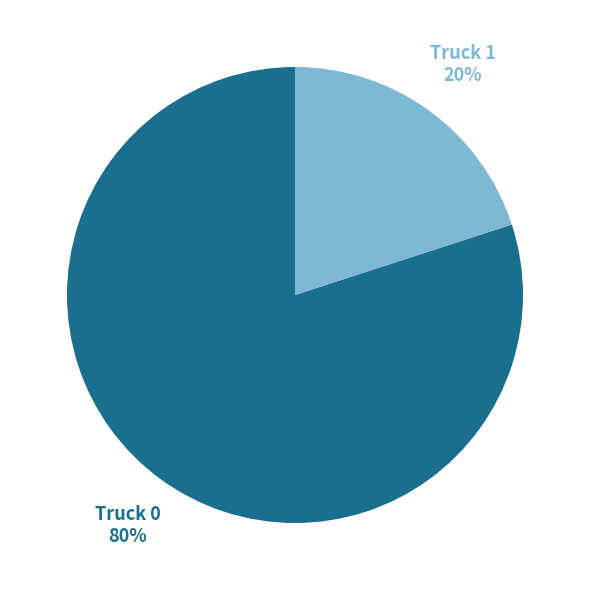

Which slice is the largest?

Truck 0